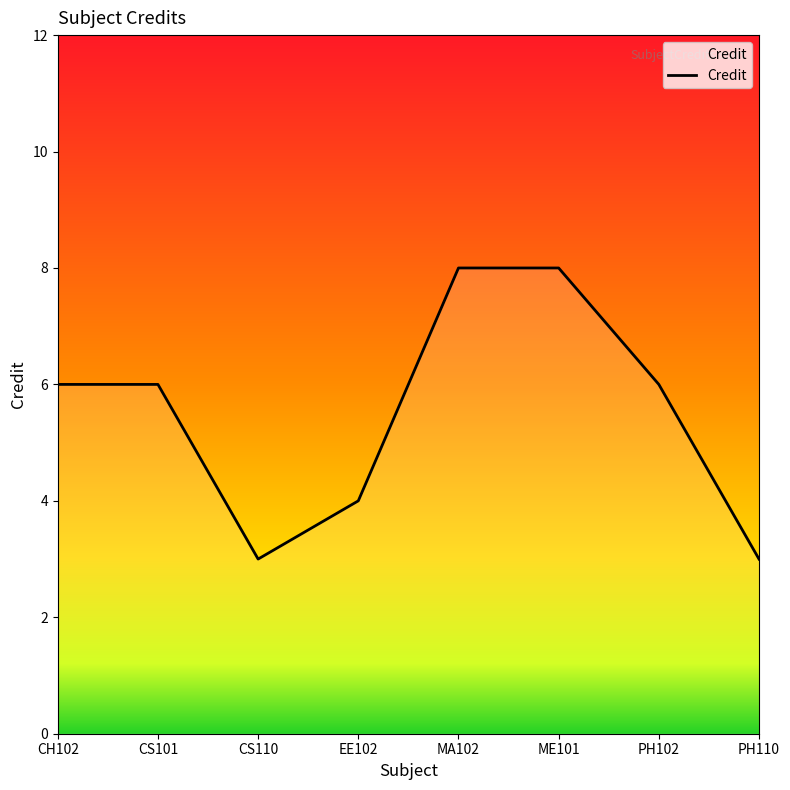

What is the change in value from CH102 to CS110?

-3